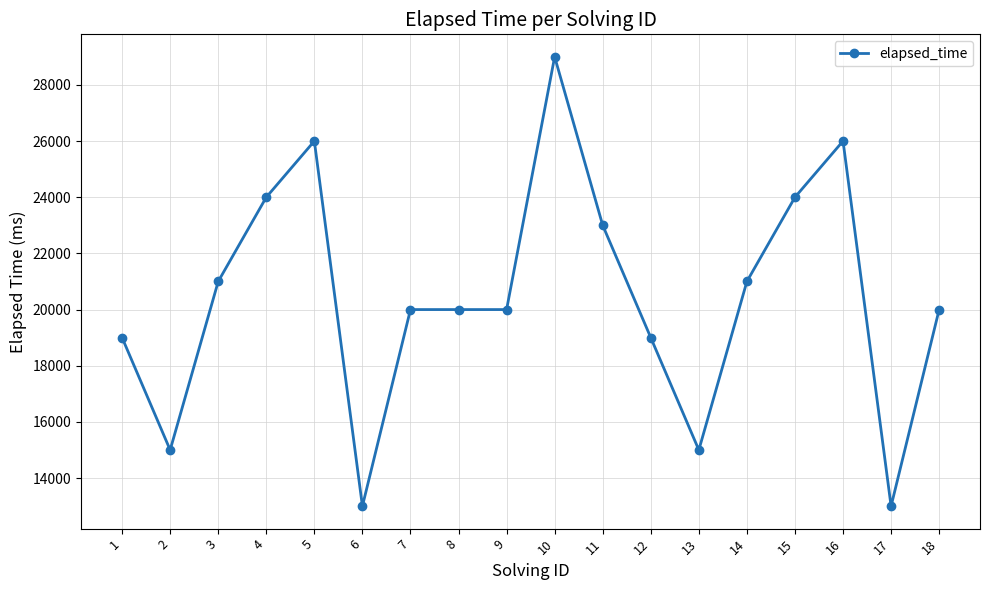

Reading right to left, extract all data points from this chart.

18=20000	17=13000	16=26000	15=24000	14=21000	13=15000	12=19000	11=23000	10=29000	9=20000	8=20000	7=20000	6=13000	5=26000	4=24000	3=21000	2=15000	1=19000